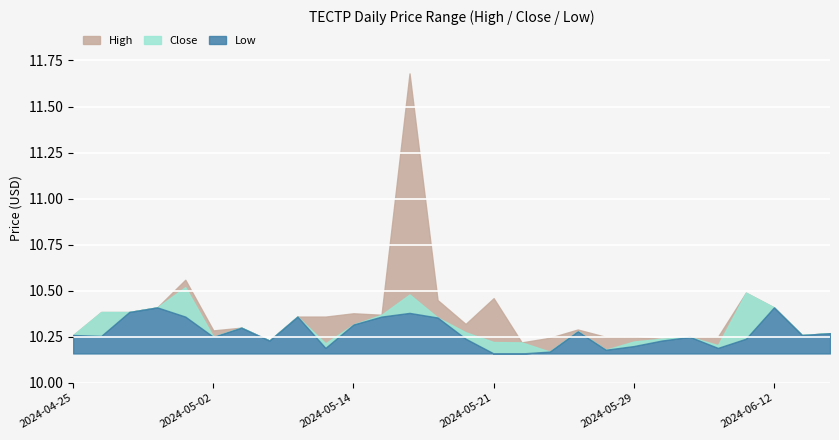

What is the average value of the Close series?

10.3